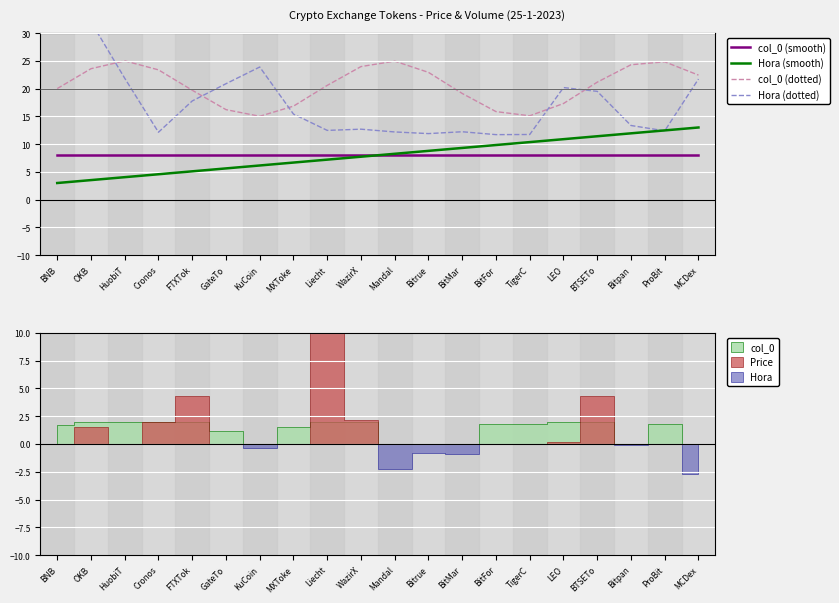

Between GateTo and BitFor, which series saw the biggest shift?

Hora (dotted)